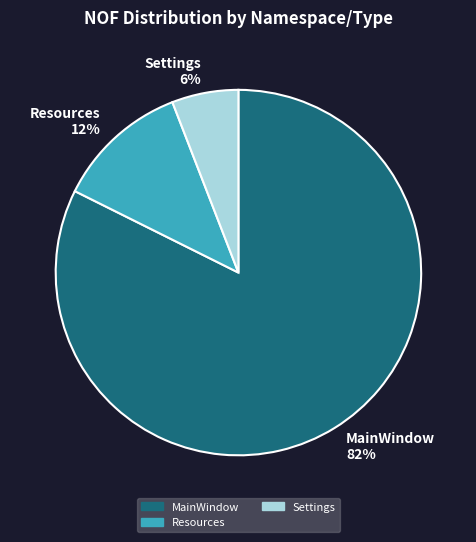

To the nearest percent, what is the difference between the largest and smallest slice percentages?

76%